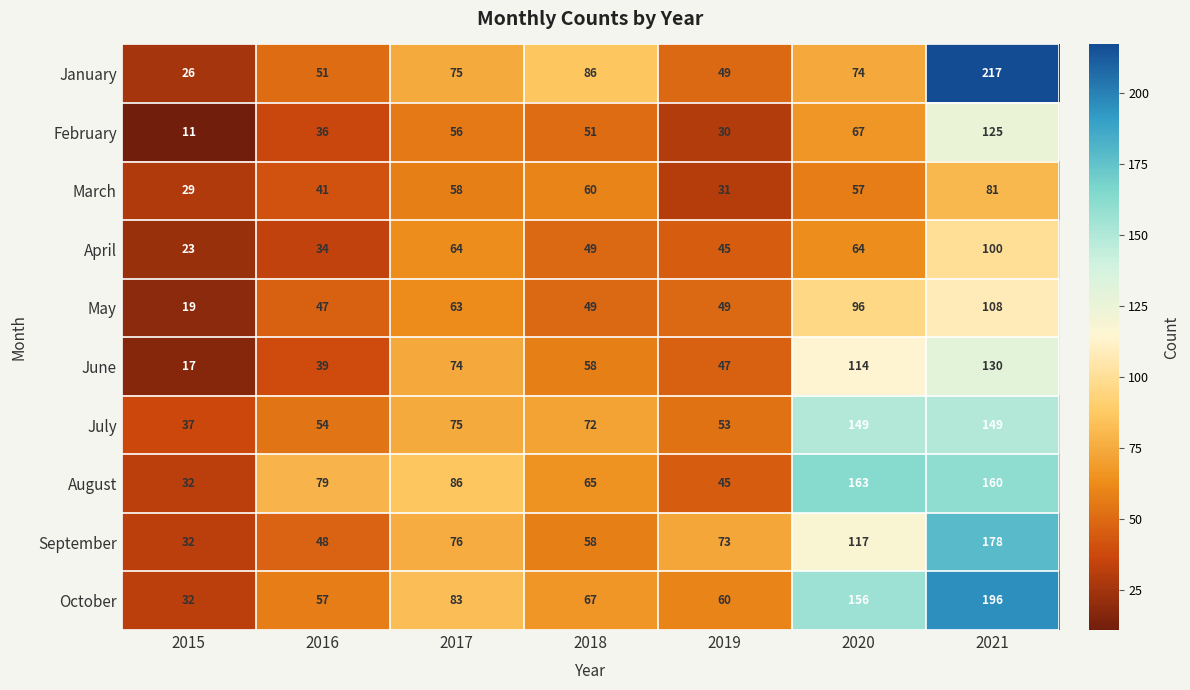

At which label is July closest to 93?

2017